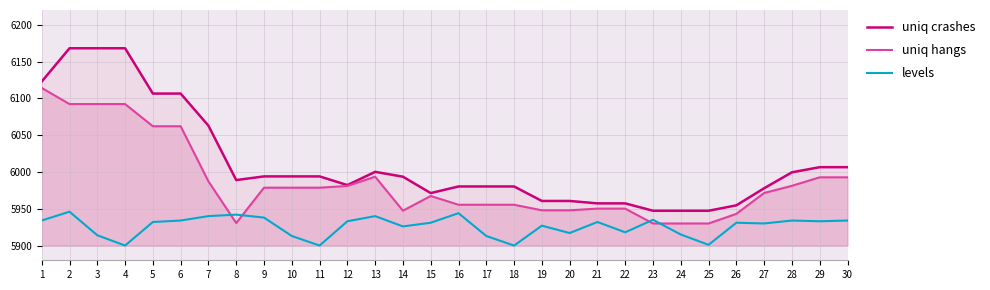

Does the chart display data point markers on the line(s)?

No